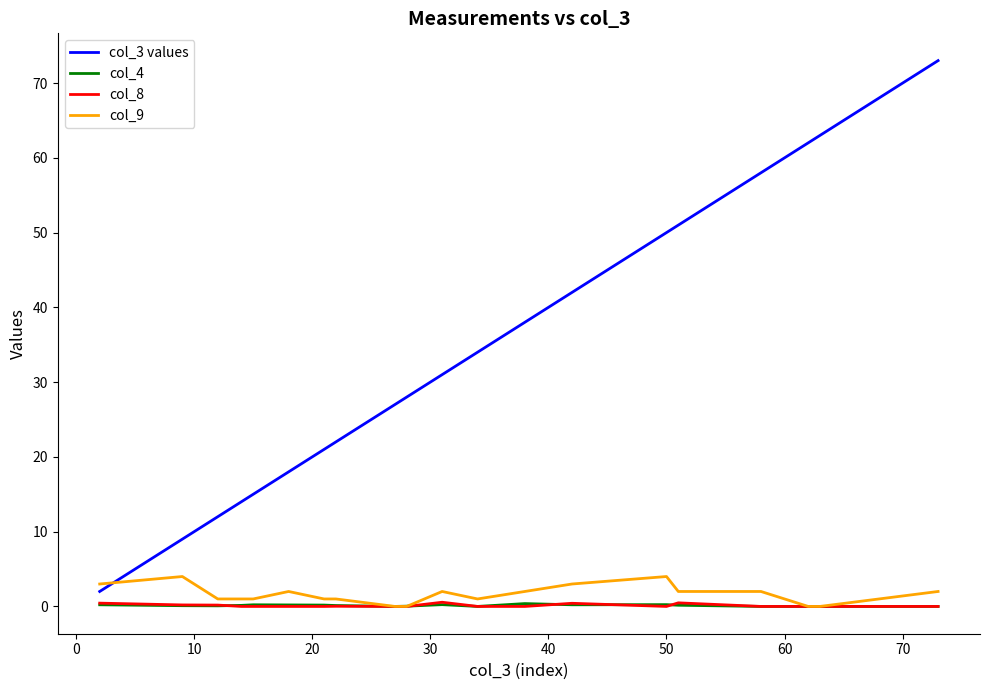

After their last crossing, which series has the higher values: col_3 values or col_9?

col_3 values